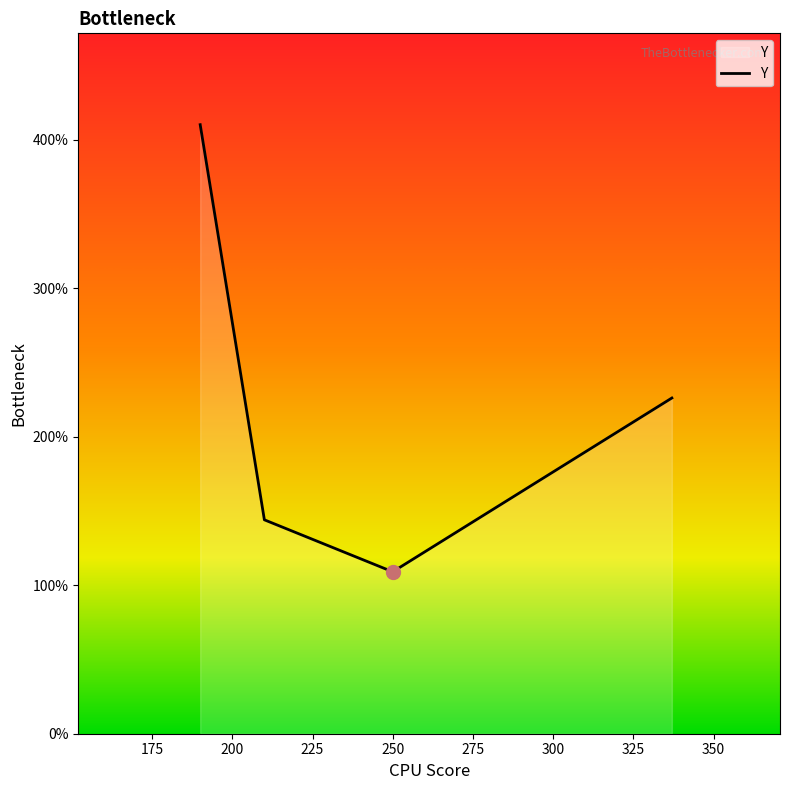

True or false: there are more than 2 points higher than both neighbors.

False